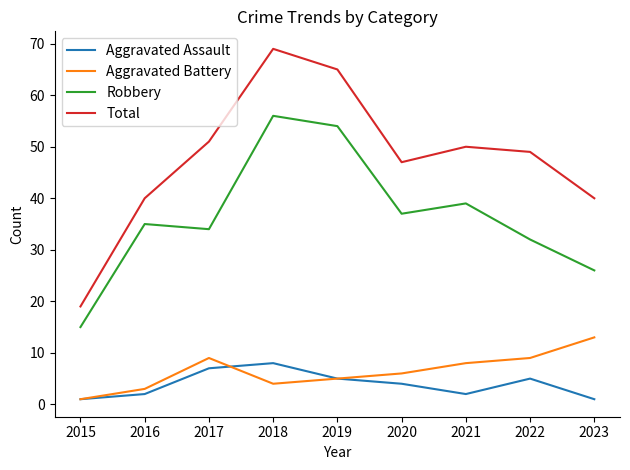

Is it true that Robbery equals 35 at 2016?

True